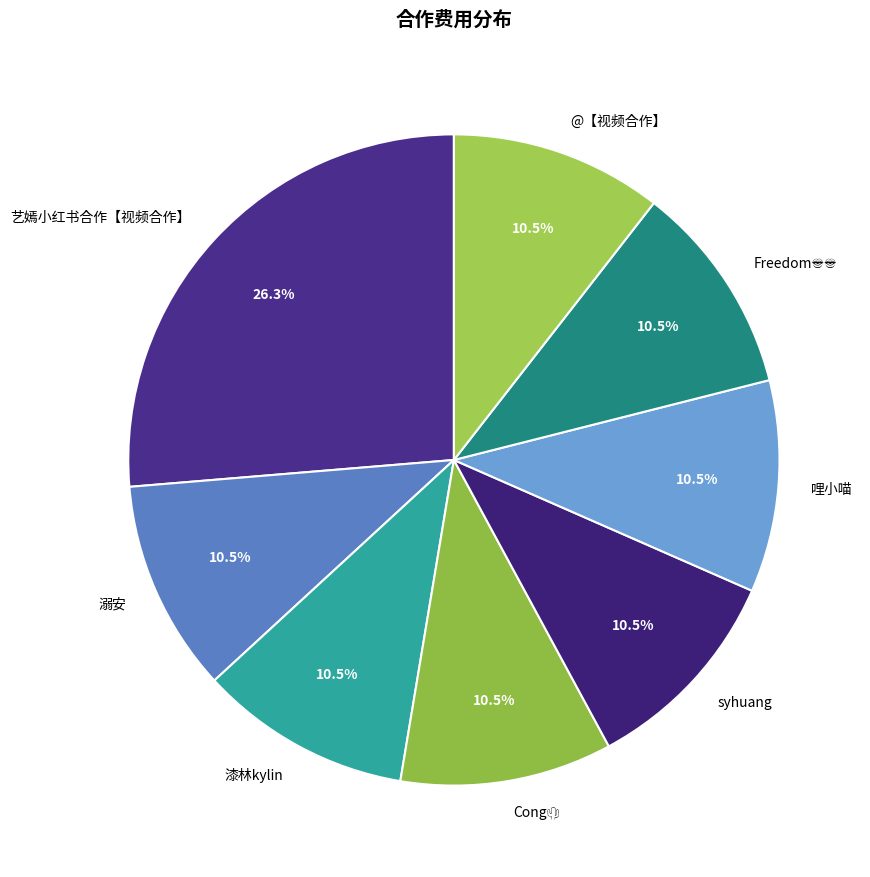

What portion of the pie excludes @【视频合作】?

89.5%